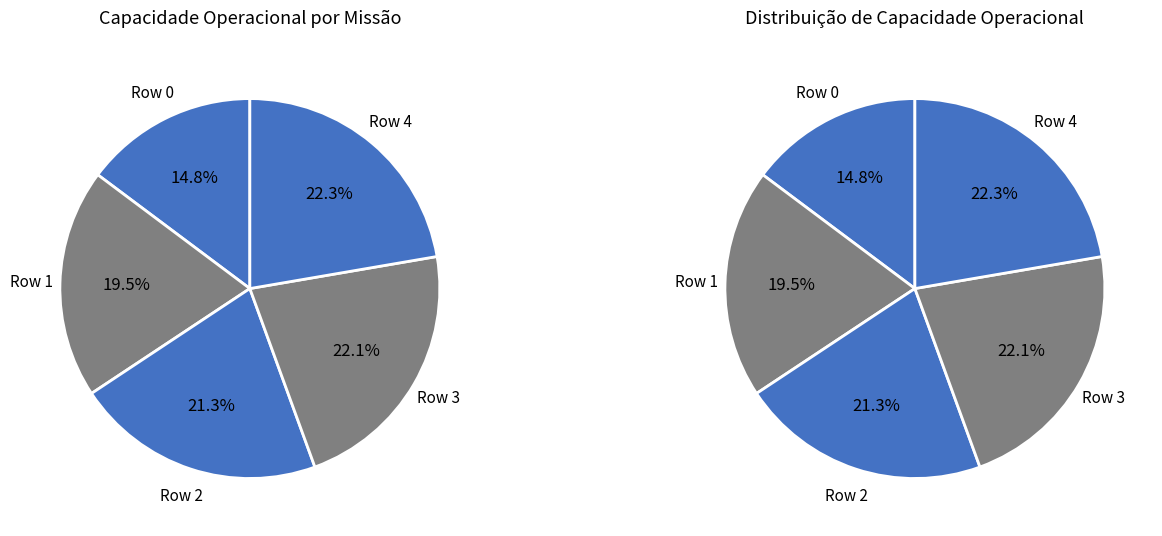

What percentage is NOT represented by 4?

77.7%